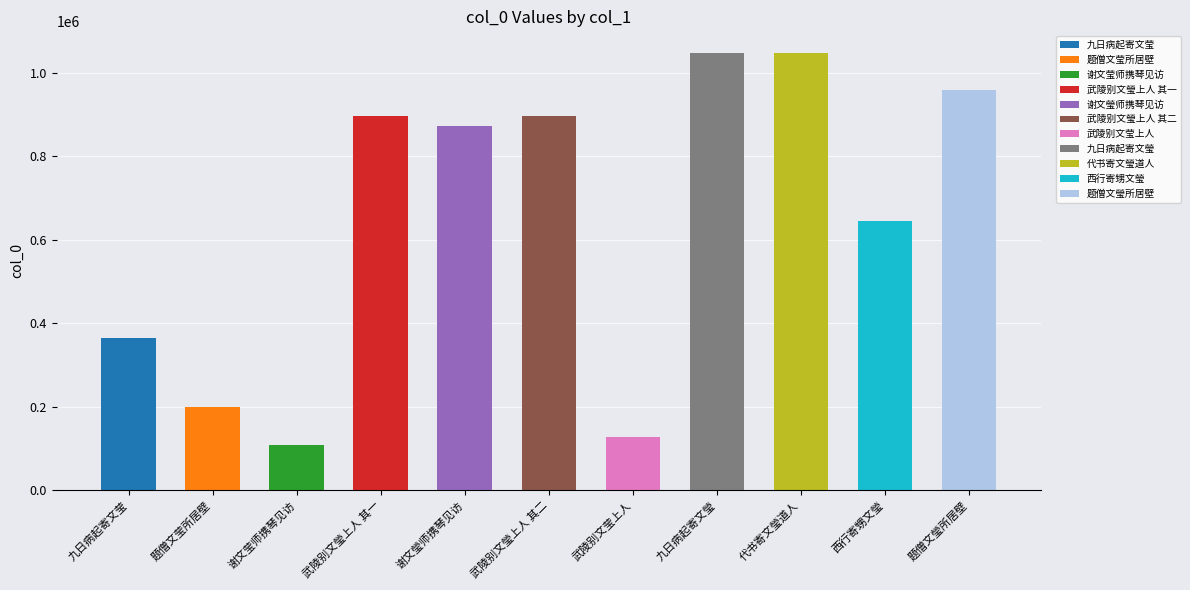

Which label corresponds to the largest value in the chart?

代书寄文瑩道人